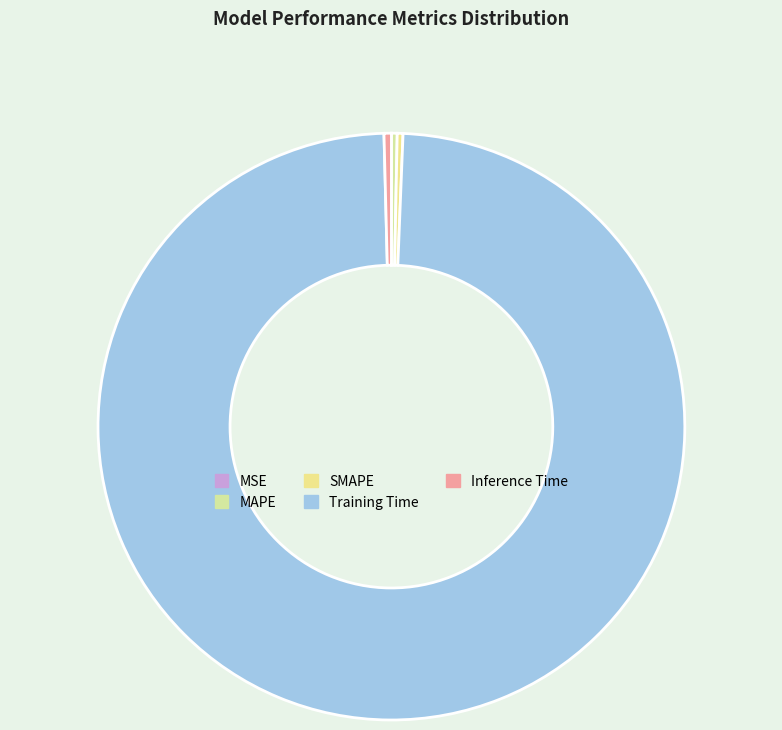

What portion of the pie excludes MAPE?

99.7%